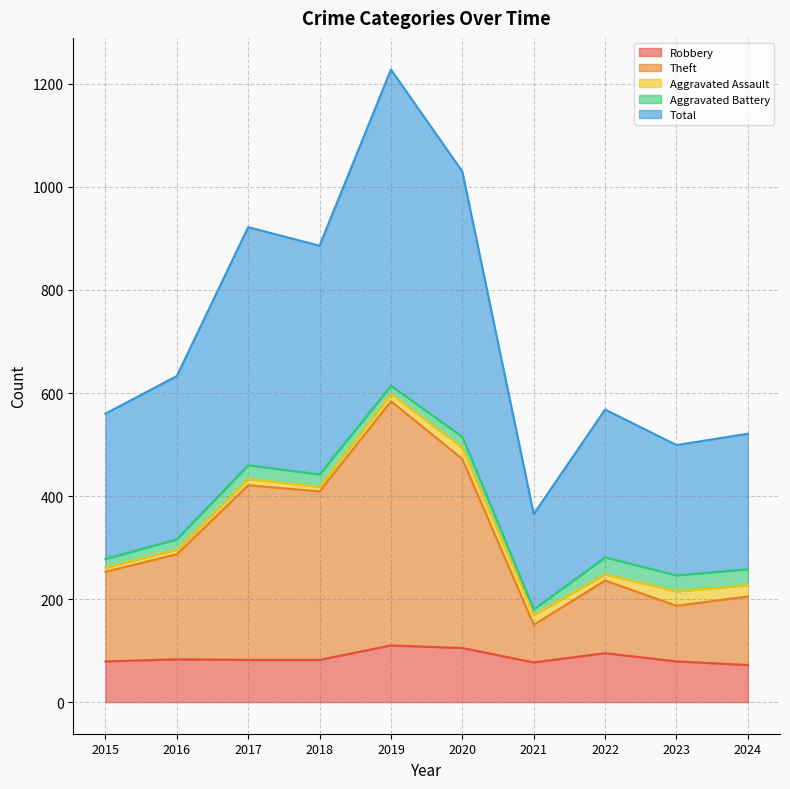

True or false: Total and Robbery cross at least once.

False